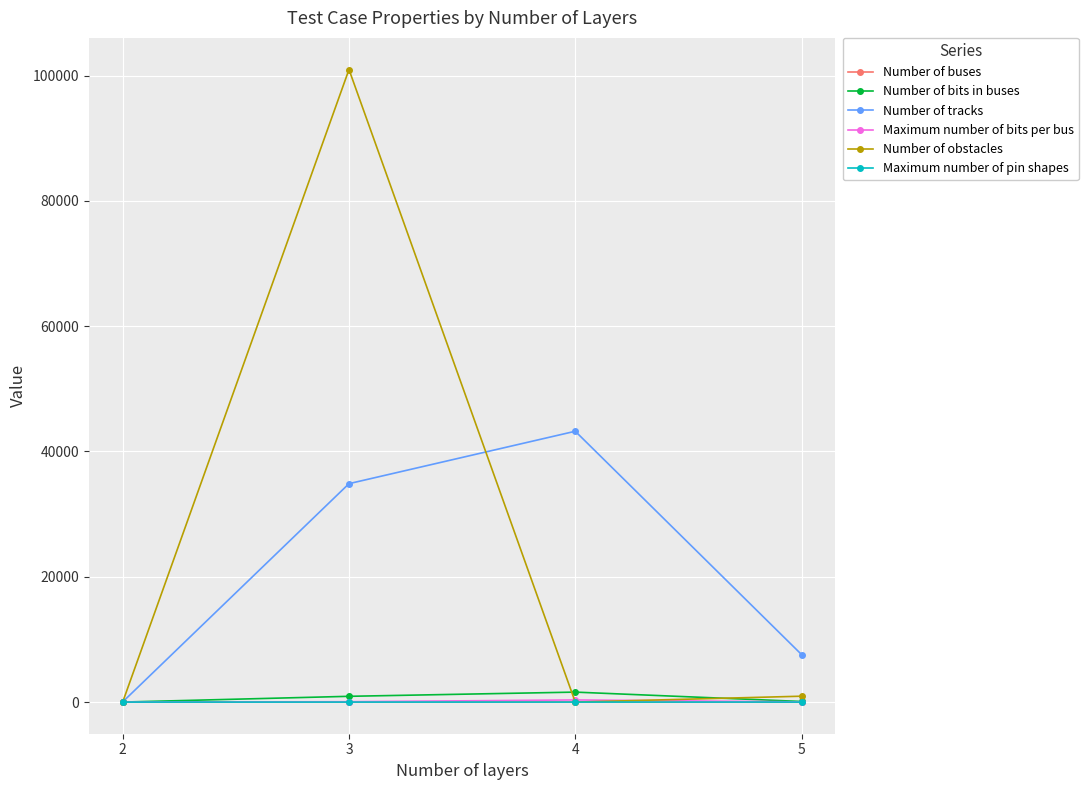

Which series has the widest spread of values?

Number of obstacles